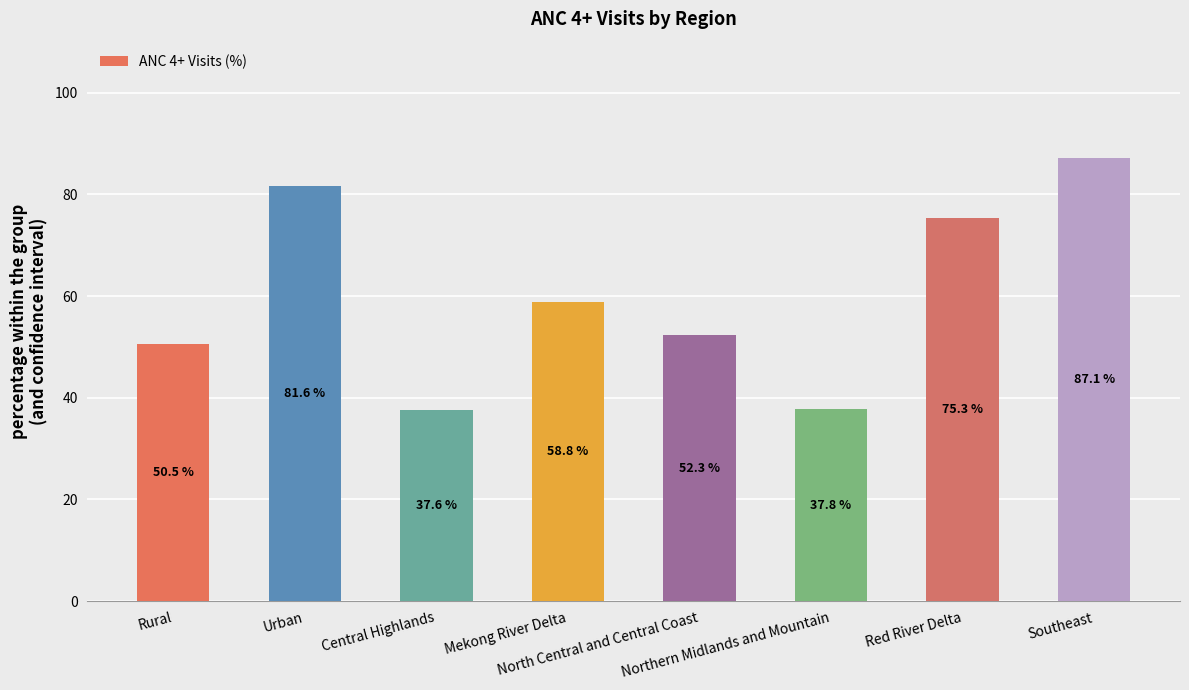

Approximately how many times larger is the value at Urban compared to Southeast?

0.9